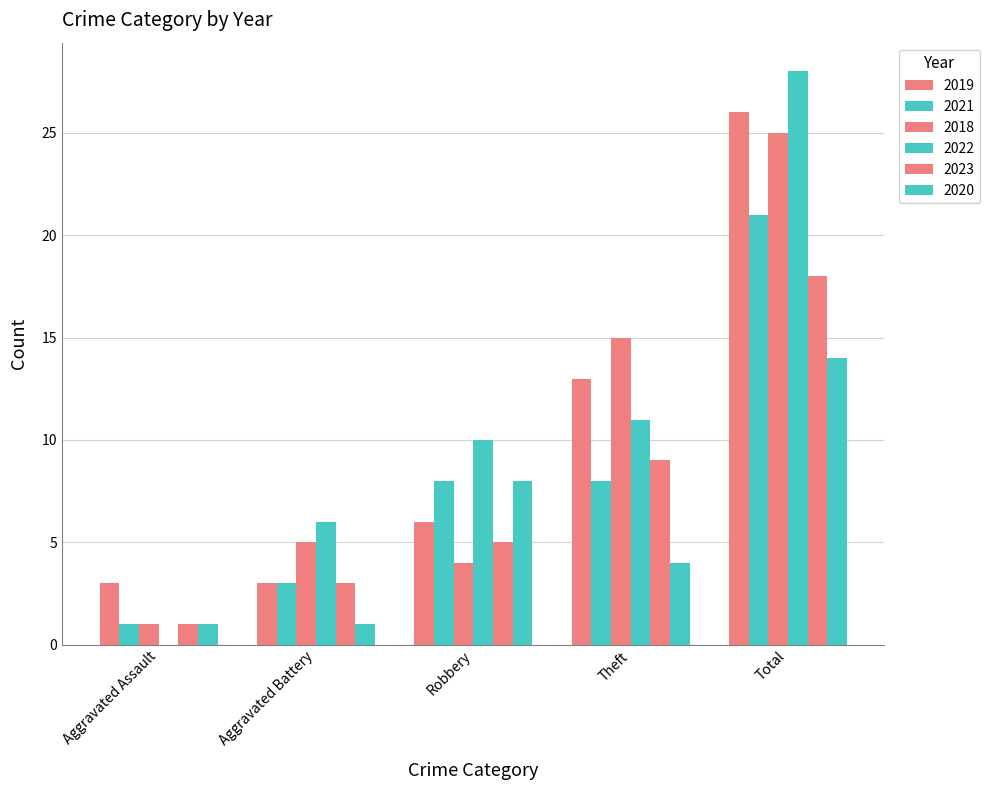

The value of 2019 at Aggravated Assault is 1. True or false?

False